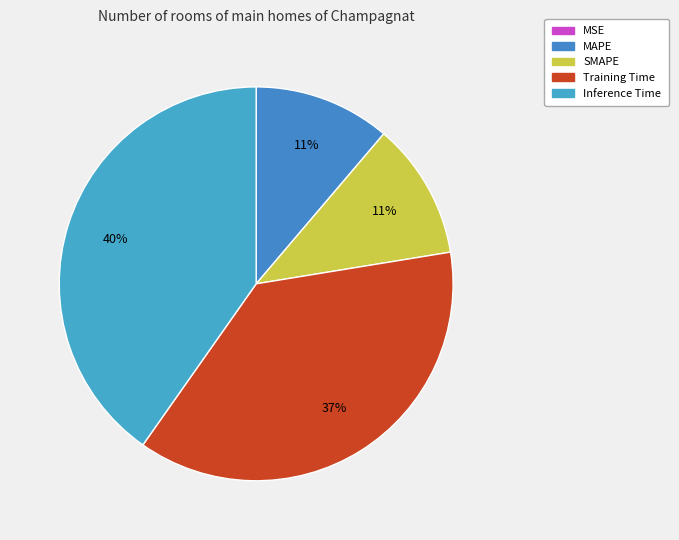

Which category has the smallest portion of the pie?

MSE